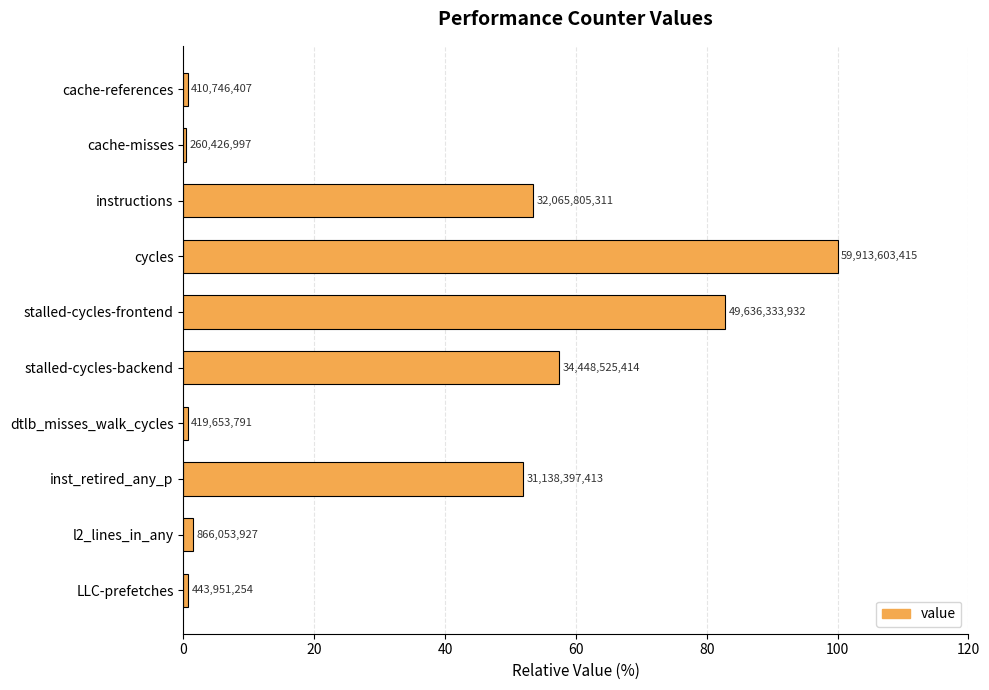

What is the sum of all values?

349.8